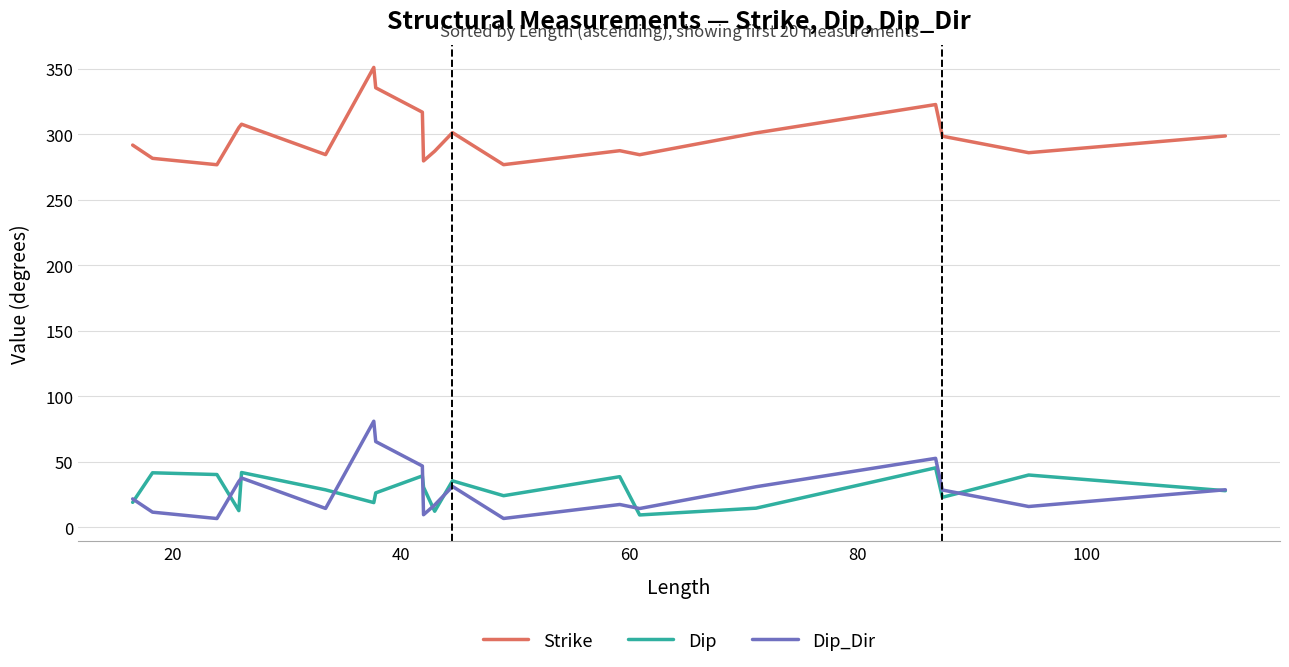

List the series in order of their peak value, lowest first.

Dip, Dip_Dir, Strike